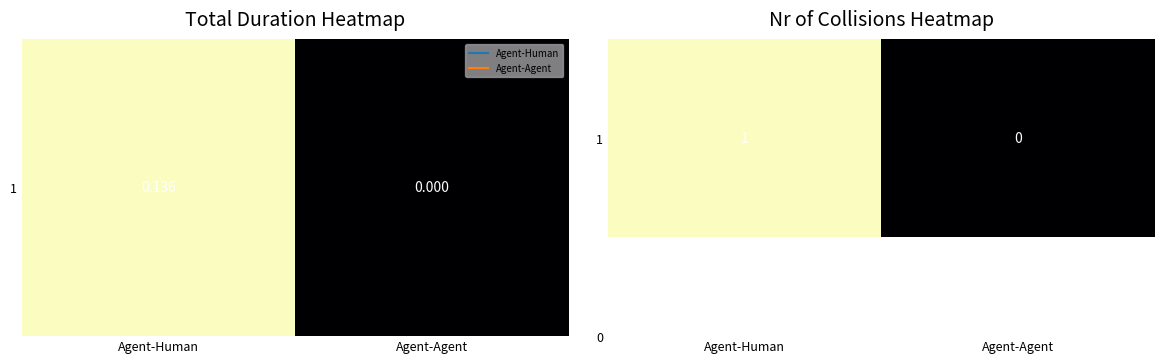

Which category has the lowest value across all series?

Agent-Agent